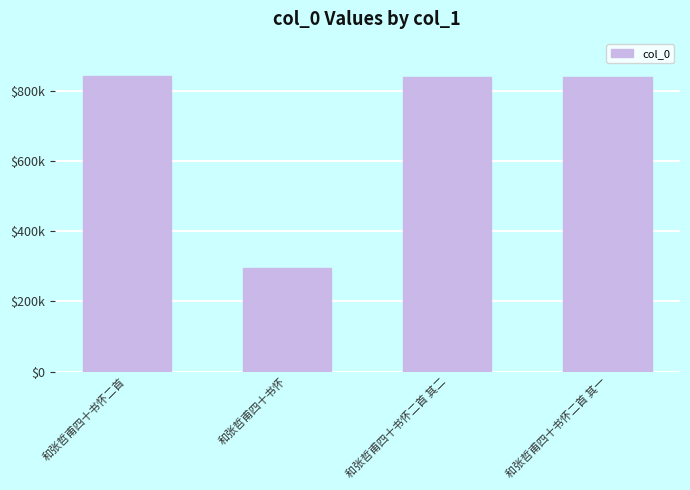

The chart shows a value of 842077 at 和张哲甫四十书怀二首 其一. True or false?

True